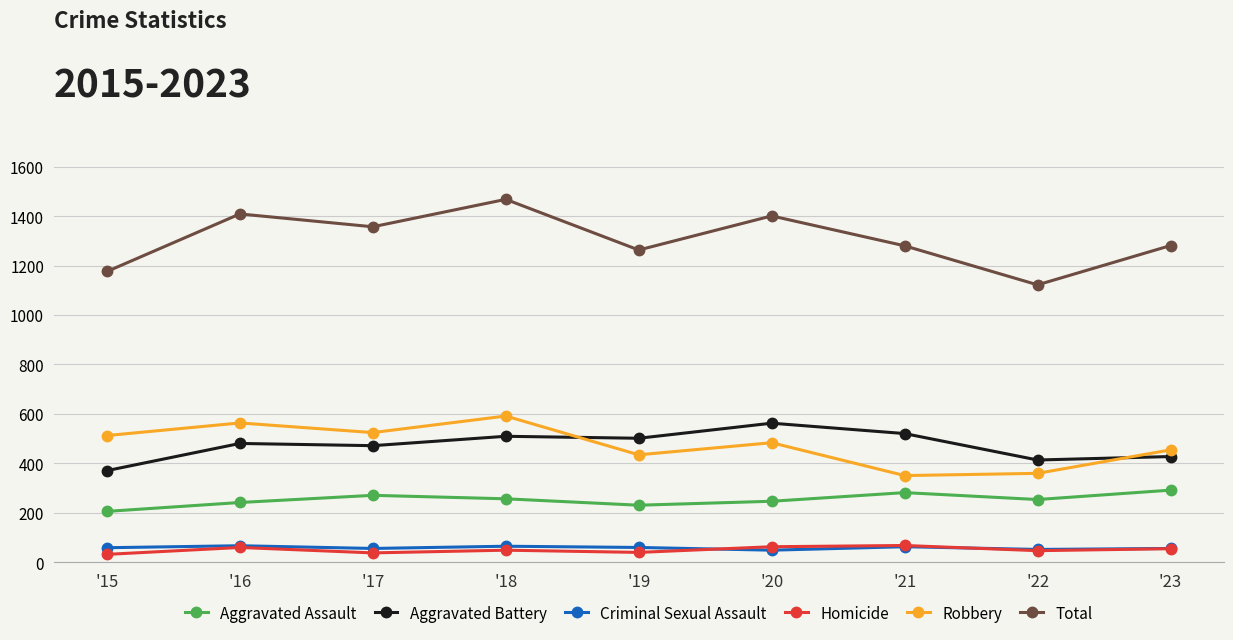

How many lines are shown in the chart?

6